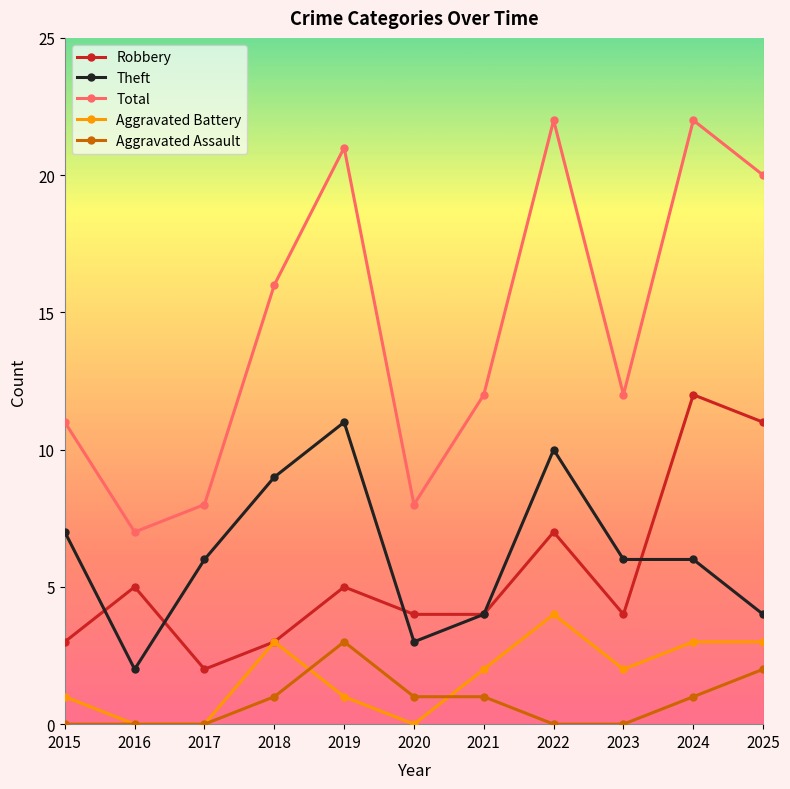

True or false: Aggravated Battery and Theft cross at least once.

False